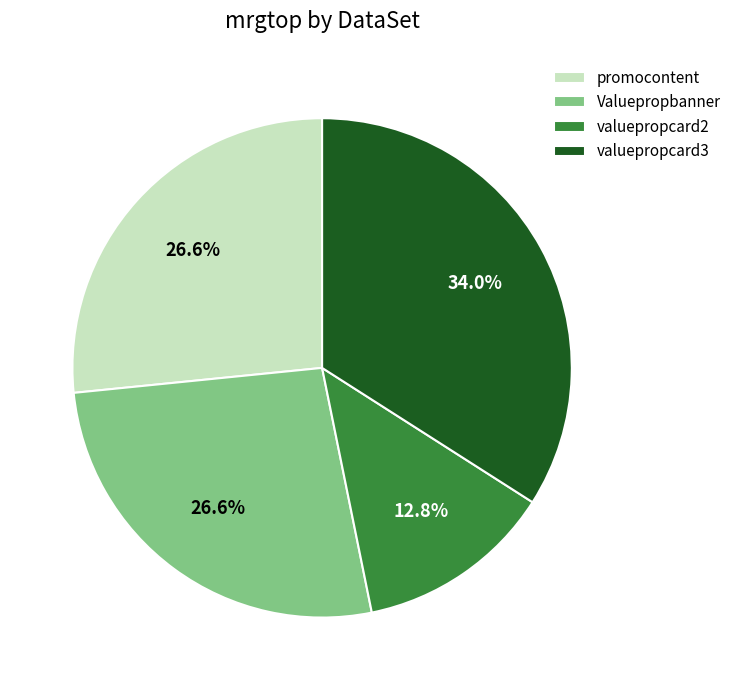

Count the number of slices in the pie.

4